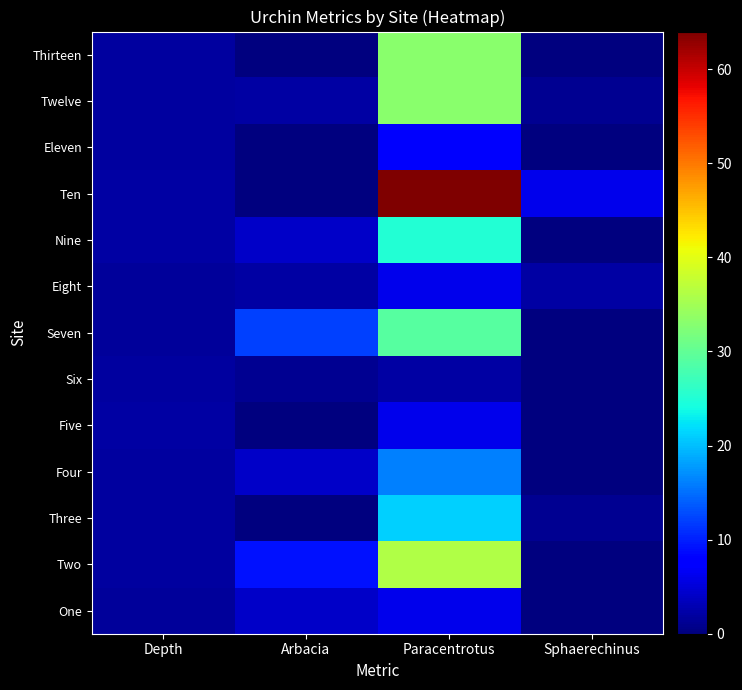

At which category is the sum across all series the highest?

Paracentrotus